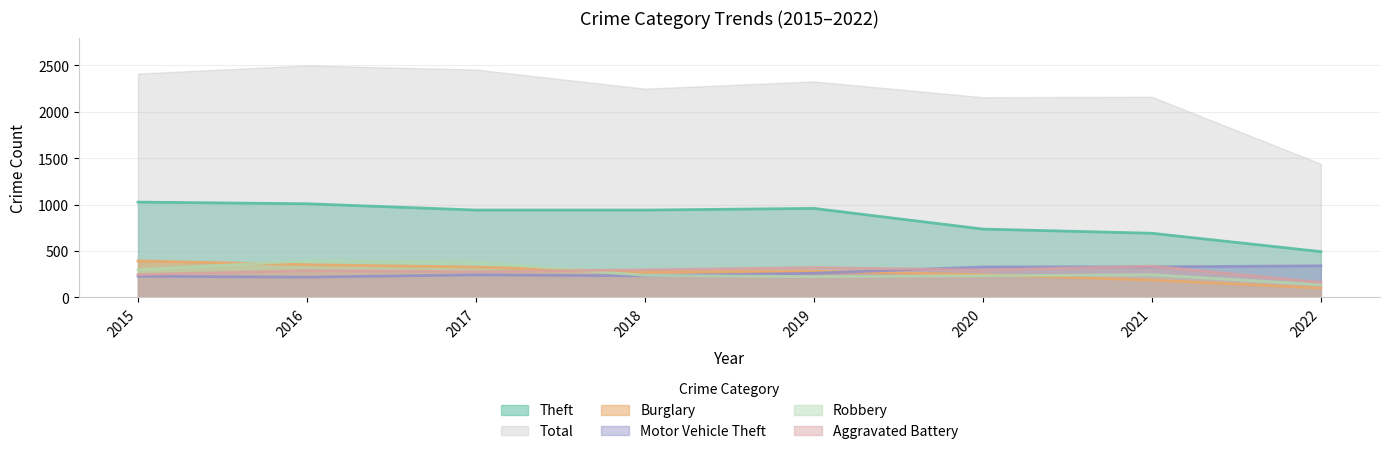

At which label does Robbery reach its minimum?

2022